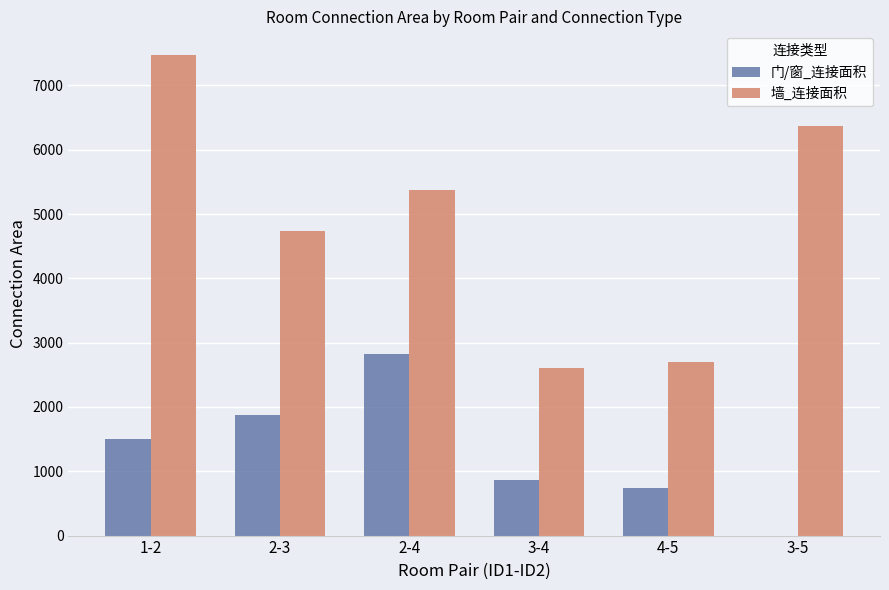

True or false: 墙_连接面积 has a value of 4731 at 2-3.

True